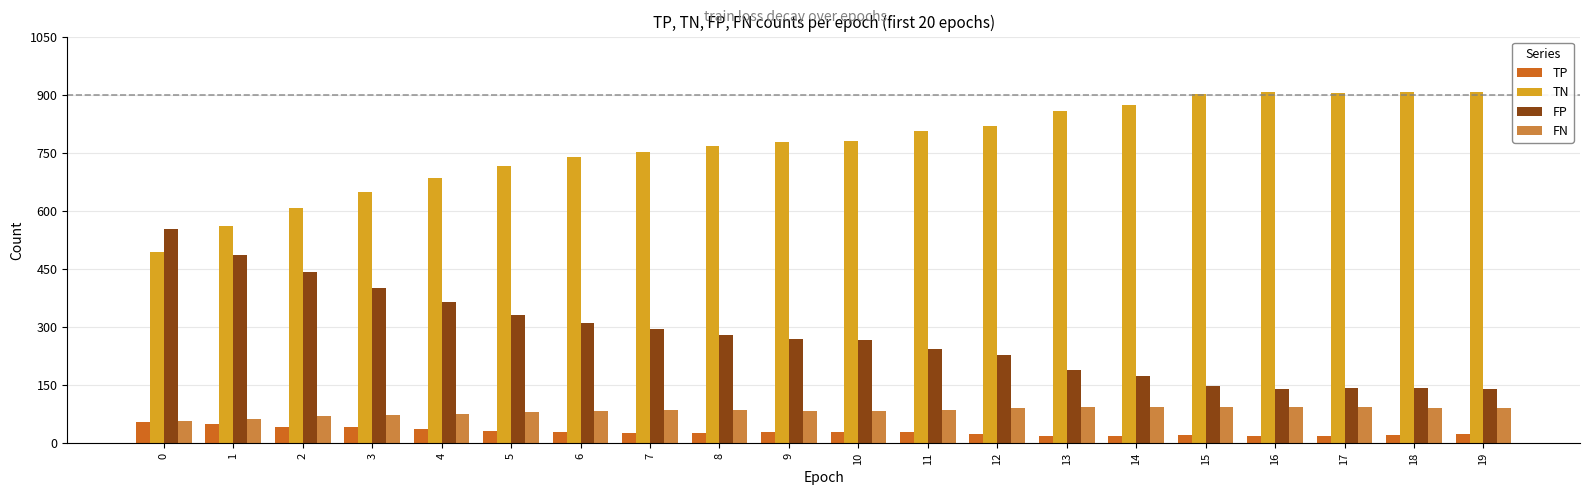

Is the value of TP at 8 greater than the value of FP at 14?

No